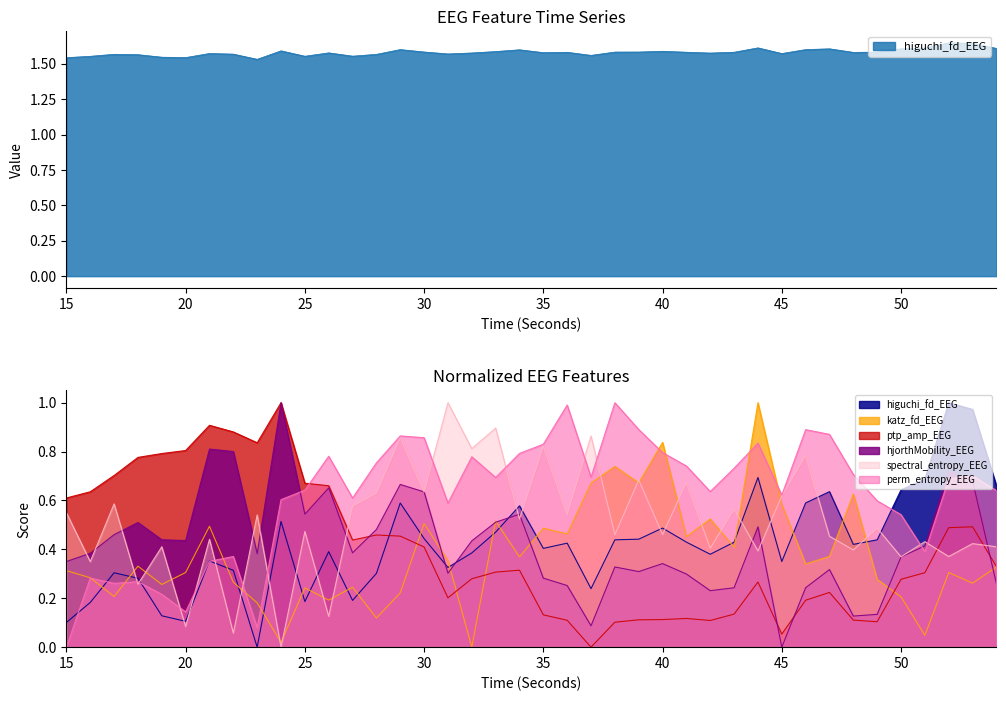

Reading left to right, what are all the values shown in this chart?

higuchi_fd_EEG: 15=1.5	16=1.6	17=1.6	18=1.6	19=1.5	20=1.5	21=1.6	22=1.6	23=1.5	24=1.6	25=1.6	26=1.6	27=1.6	28=1.6	29=1.6	30=1.6	31=1.6	32=1.6	33=1.6	34=1.6	35=1.6	36=1.6	37=1.6	38=1.6	39=1.6	40=1.6	41=1.6	42=1.6	43=1.6	44=1.6	45=1.6	46=1.6	47=1.6	48=1.6	49=1.6	50=1.6	51=1.6	52=1.6	53=1.6	54=1.6
katz_fd_EEG: 15=0.3	16=0.3	17=0.2	18=0.3	19=0.3	20=0.3	21=0.5	22=0.3	23=0.2	24=0.0	25=0.2	26=0.2	27=0.2	28=0.1	29=0.2	30=0.5	31=0.4	32=0.0	33=0.5	34=0.4	35=0.5	36=0.5	37=0.7	38=0.7	39=0.7	40=0.8	41=0.5	42=0.5	43=0.4	44=1.0	45=0.6	46=0.3	47=0.4	48=0.6	49=0.3	50=0.2	51=0.0	52=0.3	53=0.3	54=0.3
ptp_amp_EEG: 15=0.6	16=0.6	17=0.7	18=0.8	19=0.8	20=0.8	21=0.9	22=0.9	23=0.8	24=1.0	25=0.7	26=0.7	27=0.4	28=0.5	29=0.5	30=0.4	31=0.2	32=0.3	33=0.3	34=0.3	35=0.1	36=0.1	37=0.0	38=0.1	39=0.1	40=0.1	41=0.1	42=0.1	43=0.1	44=0.3	45=0.1	46=0.2	47=0.2	48=0.1	49=0.1	50=0.3	51=0.3	52=0.5	53=0.5	54=0.3
hjorthMobility_EEG: 15=0.4	16=0.4	17=0.5	18=0.5	19=0.4	20=0.4	21=0.8	22=0.8	23=0.4	24=1.0	25=0.5	26=0.7	27=0.4	28=0.5	29=0.7	30=0.6	31=0.3	32=0.4	33=0.5	34=0.5	35=0.3	36=0.3	37=0.1	38=0.3	39=0.3	40=0.3	41=0.3	42=0.2	43=0.2	44=0.5	45=0.0	46=0.2	47=0.3	48=0.1	49=0.1	50=0.4	51=0.4	52=0.7	53=0.7	54=0.3
spectral_entropy_EEG: 15=0.5	16=0.3	17=0.6	18=0.3	19=0.4	20=0.1	21=0.4	22=0.1	23=0.5	24=0.0	25=0.5	26=0.1	27=0.6	28=0.6	29=0.9	30=0.6	31=1.0	32=0.8	33=0.9	34=0.5	35=0.8	36=0.5	37=0.9	38=0.5	39=0.7	40=0.5	41=0.7	42=0.4	43=0.6	44=0.4	45=0.6	46=0.8	47=0.5	48=0.4	49=0.5	50=0.4	51=0.4	52=0.4	53=0.4	54=0.4
perm_entropy_EEG: 15=0.0	16=0.3	17=0.3	18=0.3	19=0.2	20=0.1	21=0.4	22=0.4	23=0.1	24=0.6	25=0.6	26=0.8	27=0.6	28=0.8	29=0.9	30=0.9	31=0.6	32=0.8	33=0.7	34=0.8	35=0.8	36=1.0	37=0.7	38=1.0	39=0.9	40=0.8	41=0.7	42=0.6	43=0.7	44=0.8	45=0.6	46=0.9	47=0.9	48=0.7	49=0.6	50=0.5	51=0.4	52=0.7	53=0.7	54=0.6